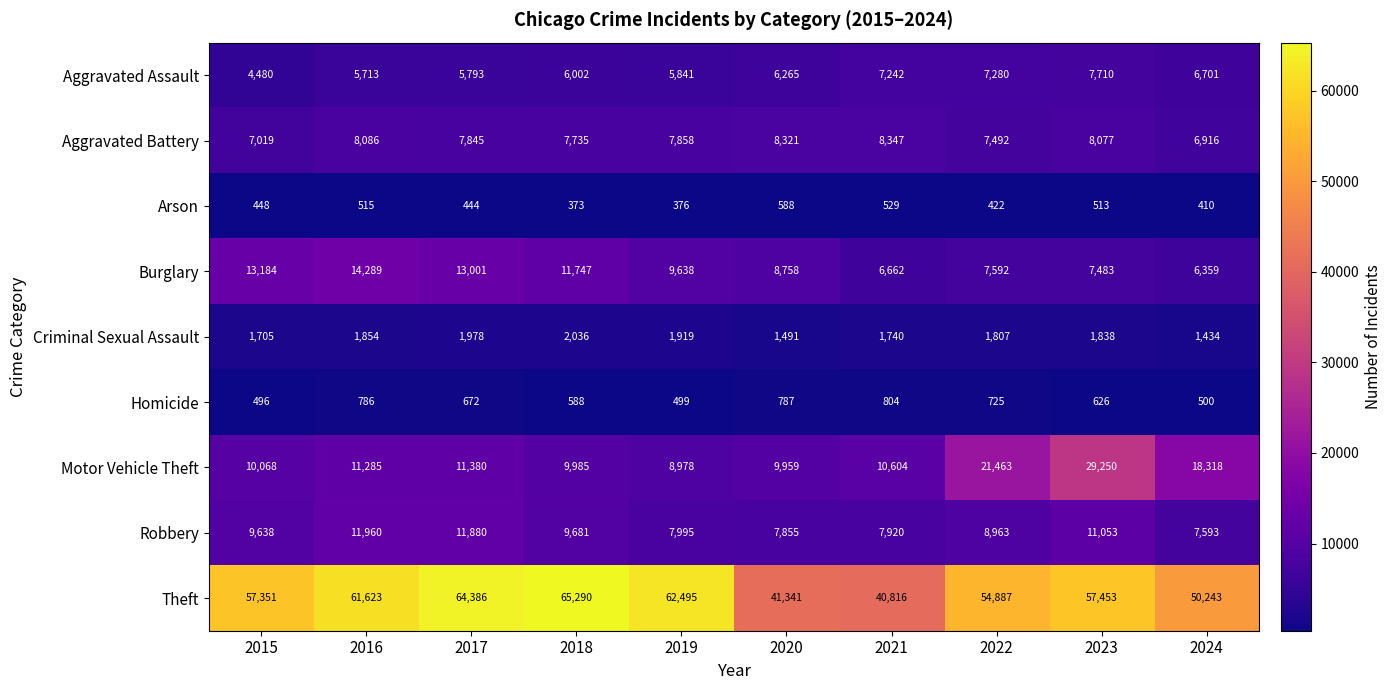

The value of Homicide at 2015 is 768. True or false?

False